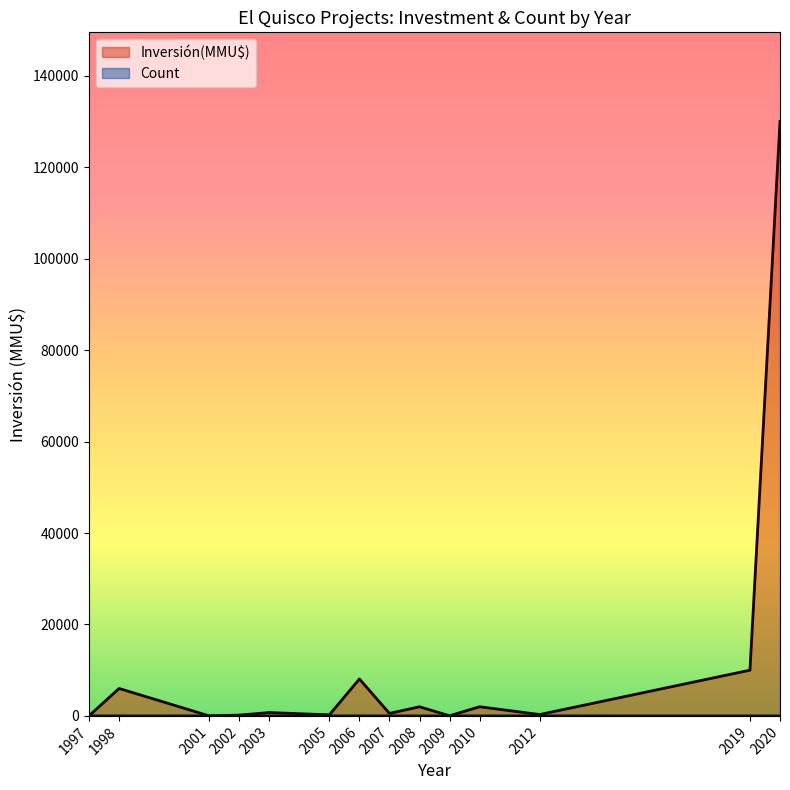

The value of Inversión(MMU$) at 2020 is 201227. True or false?

False